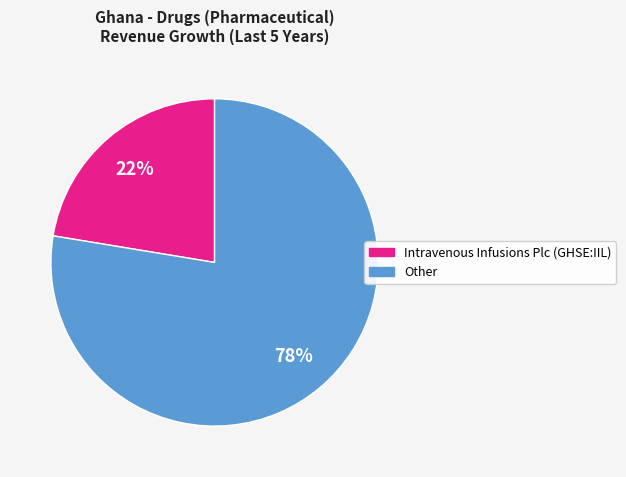

What percentage is the Intravenous Infusions Plc (GHSE:IIL) slice, to the nearest percent?

22%